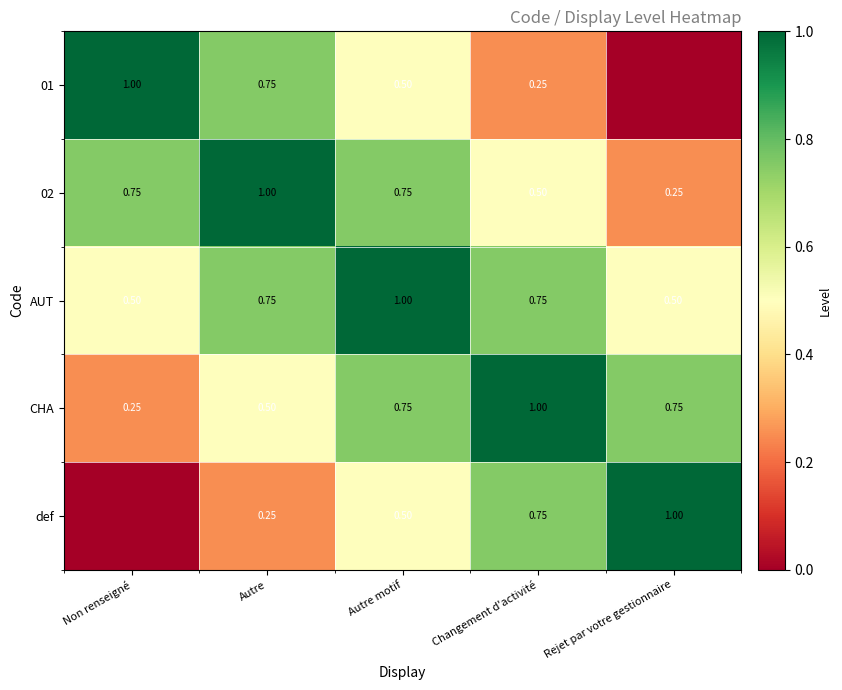

Between Rejet par votre gestionnaire and Autre, which is larger?

Autre